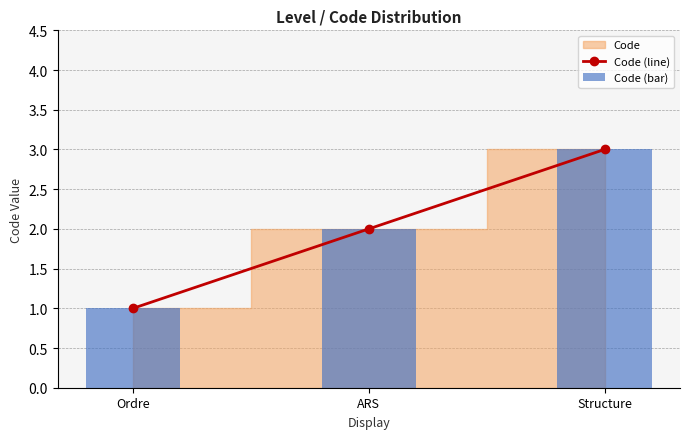

Which series has the widest spread of values?

Code (line)